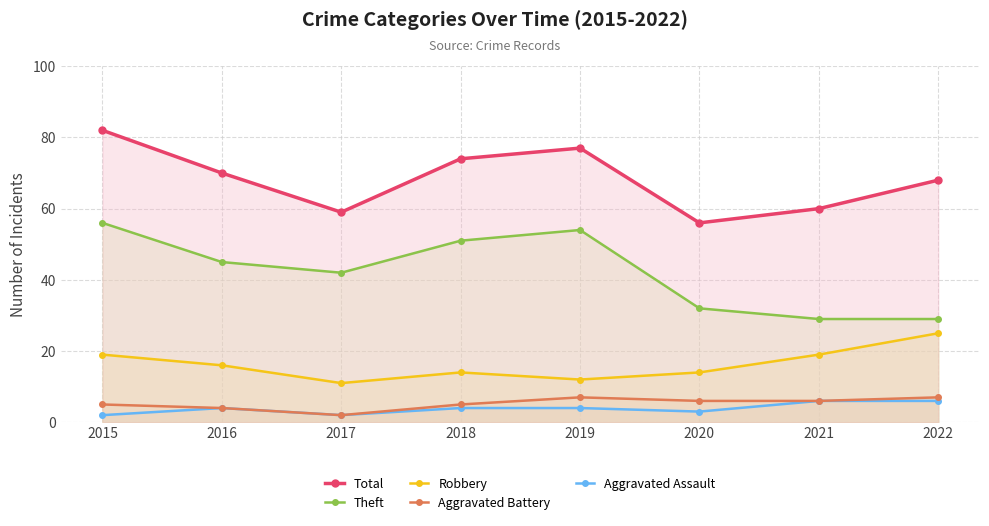

Reading left to right, transcribe all the data shown in this chart.

Total: 82	70	59	74	77	56	60	68
Theft: 56	45	42	51	54	32	29	29
Robbery: 19	16	11	14	12	14	19	25
Aggravated Battery: 5	4	2	5	7	6	6	7
Aggravated Assault: 2	4	2	4	4	3	6	6